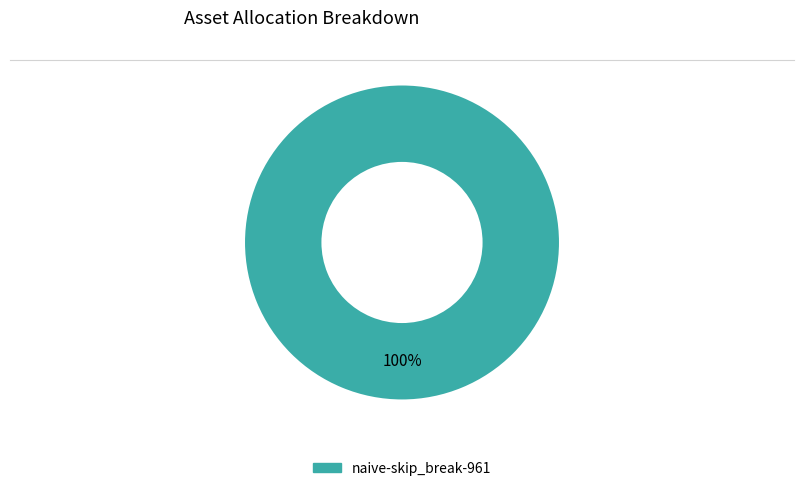

Is there a majority slice in this chart?

Yes